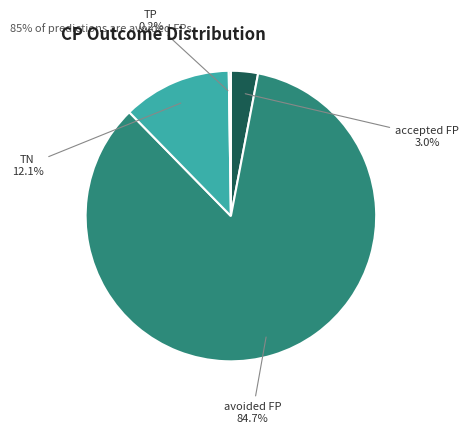

What percentage is the TN slice, to the nearest percent?

12%